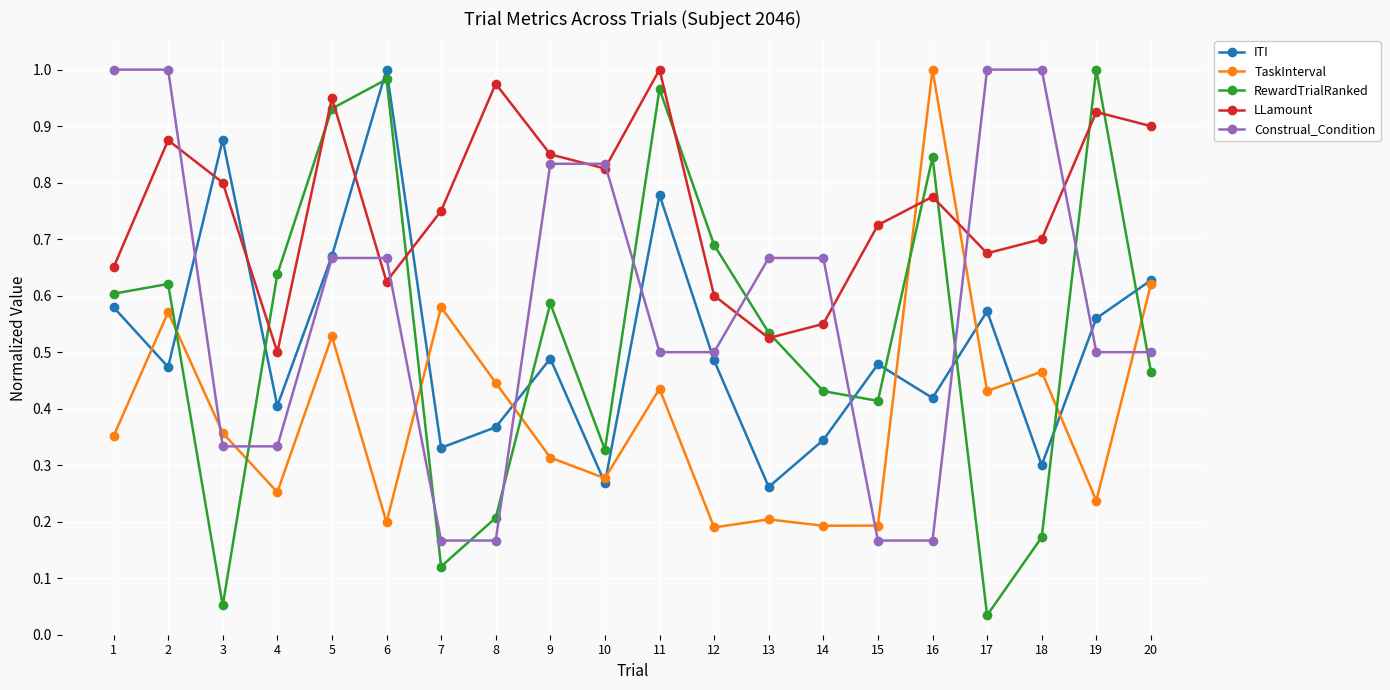

Which category has the lowest value in the LLamount series?

4